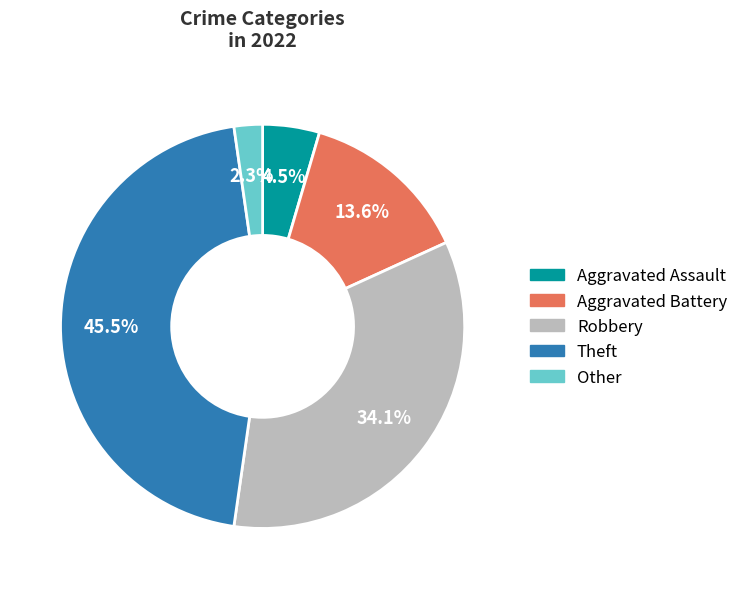

Is it true that Aggravated Battery is 14% of the pie?

True